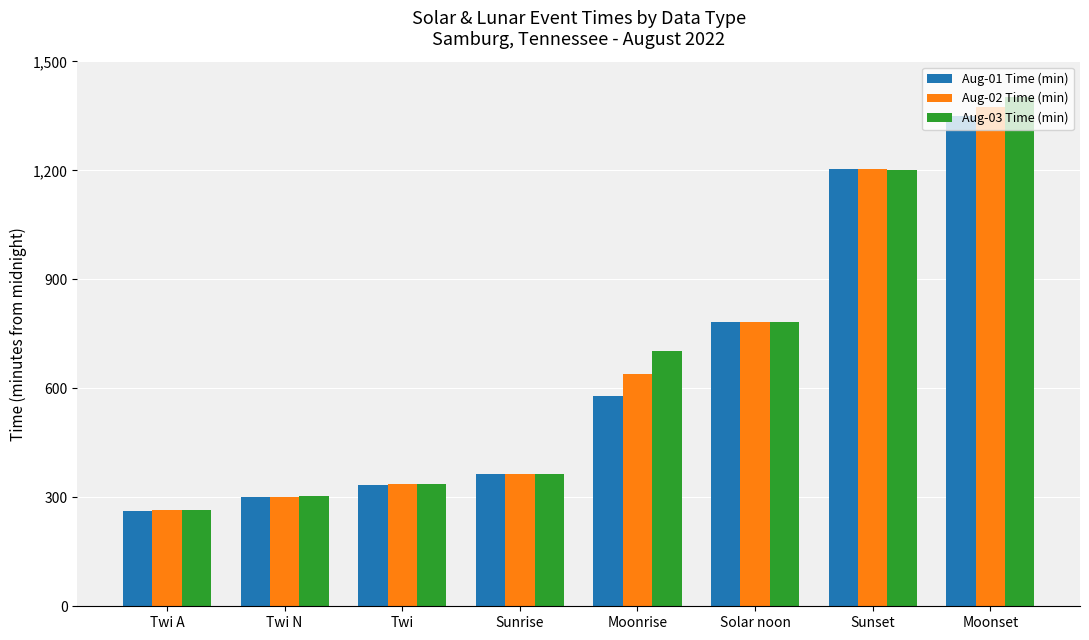

Which series has the largest range (max minus min)?

Aug-03 Time (min)